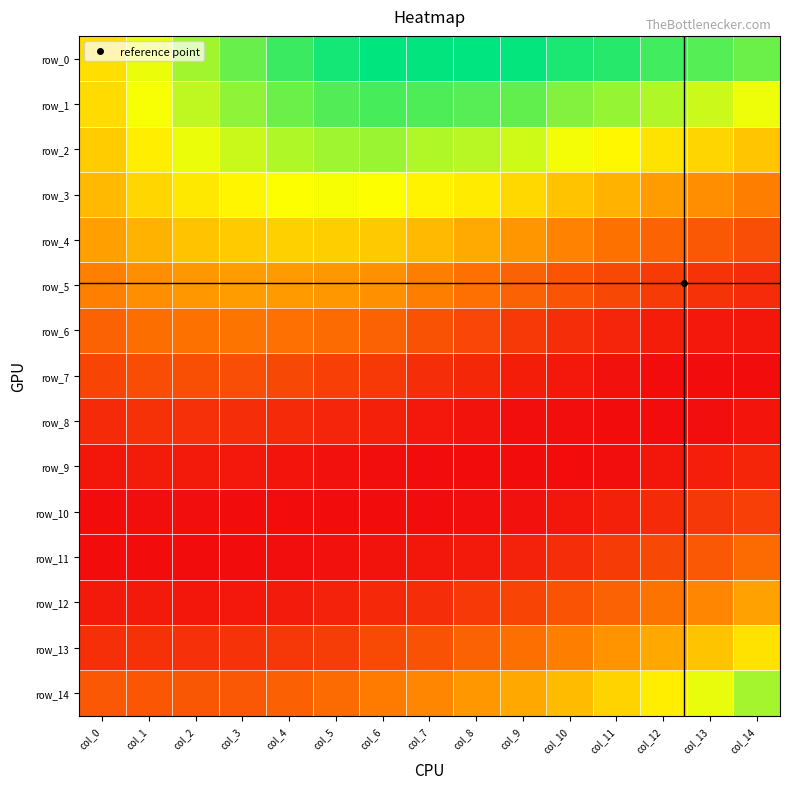

What is the total value across all series at col_12?

0.8